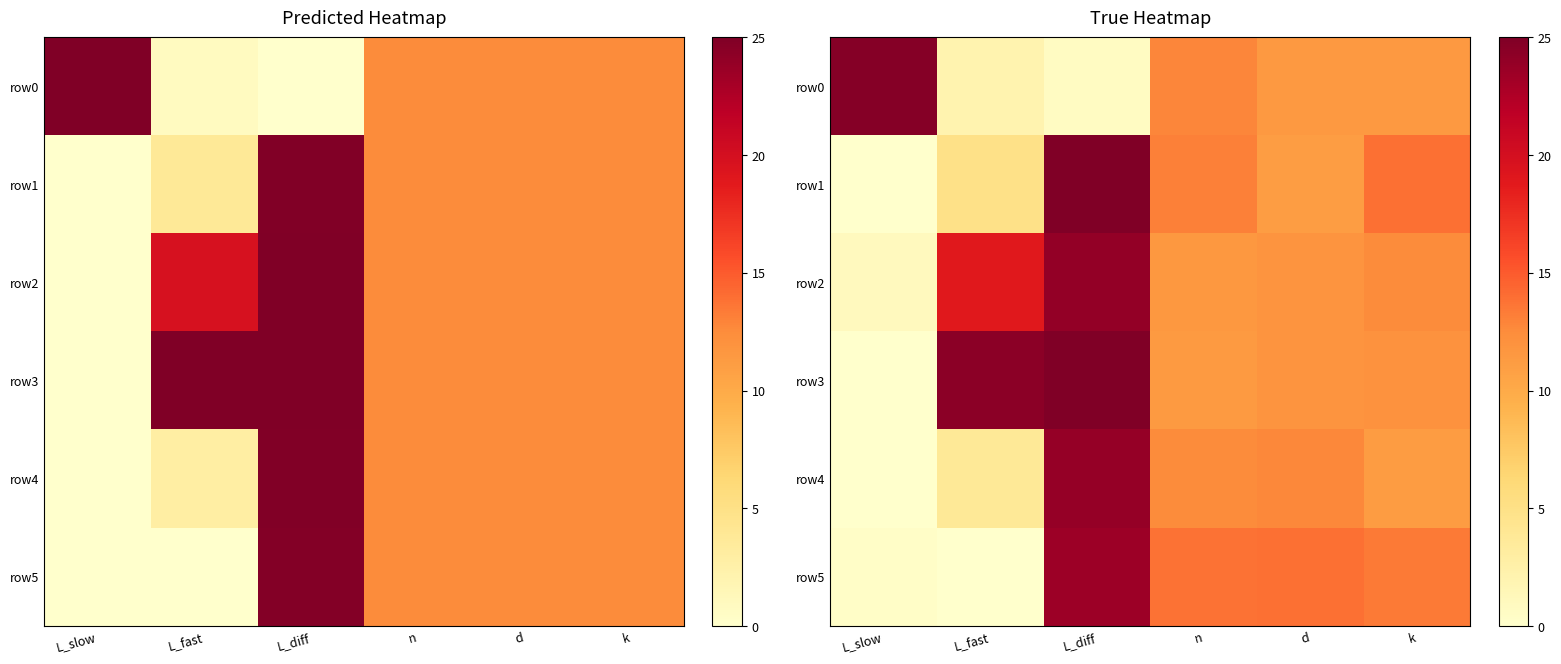

Count the number of categories in the chart.

6